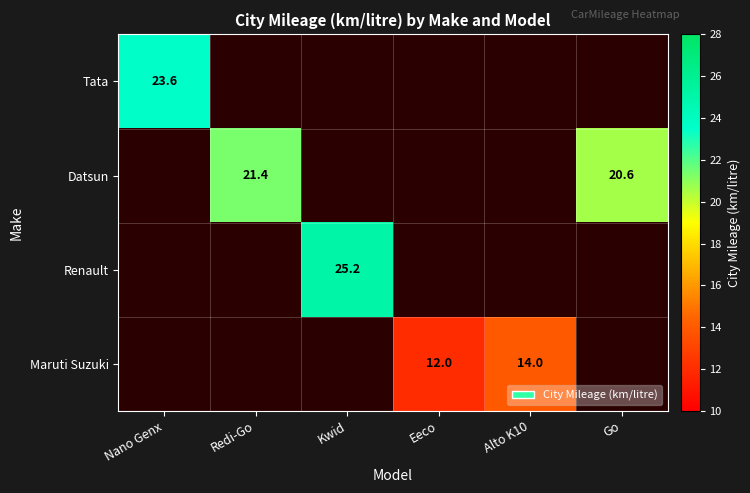

The value of Tata at Nano Genx is 23.6. True or false?

True